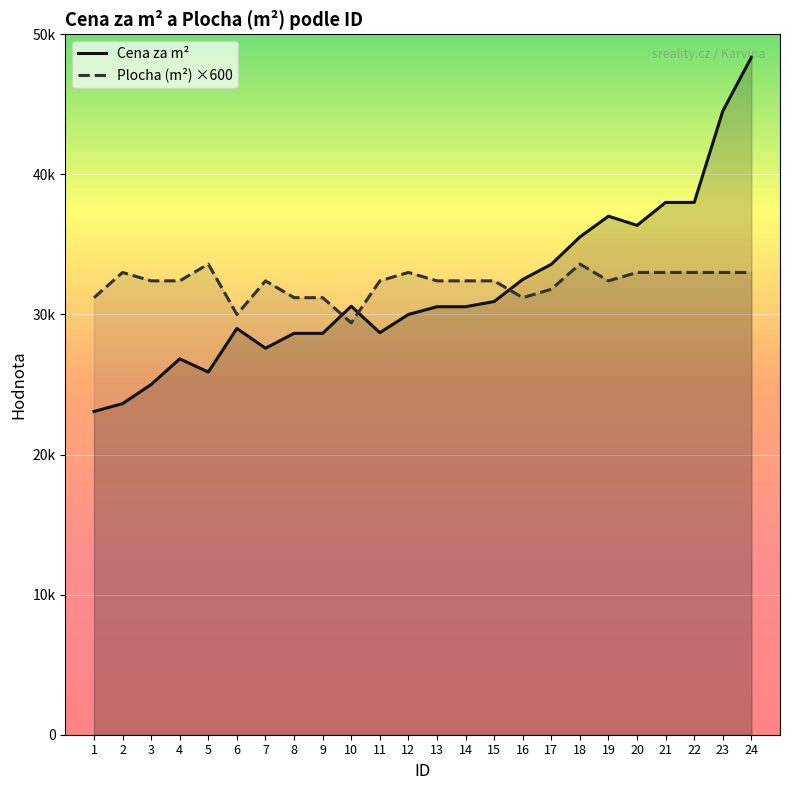

The Plocha (m²) ×600 series shows 33600 at 18. True or false?

True